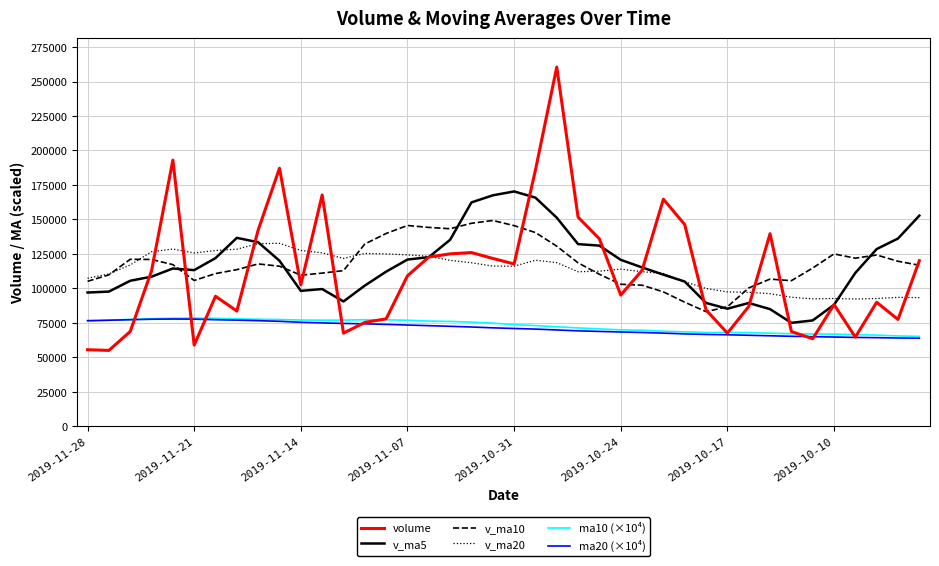

Which series has the widest spread of values?

volume